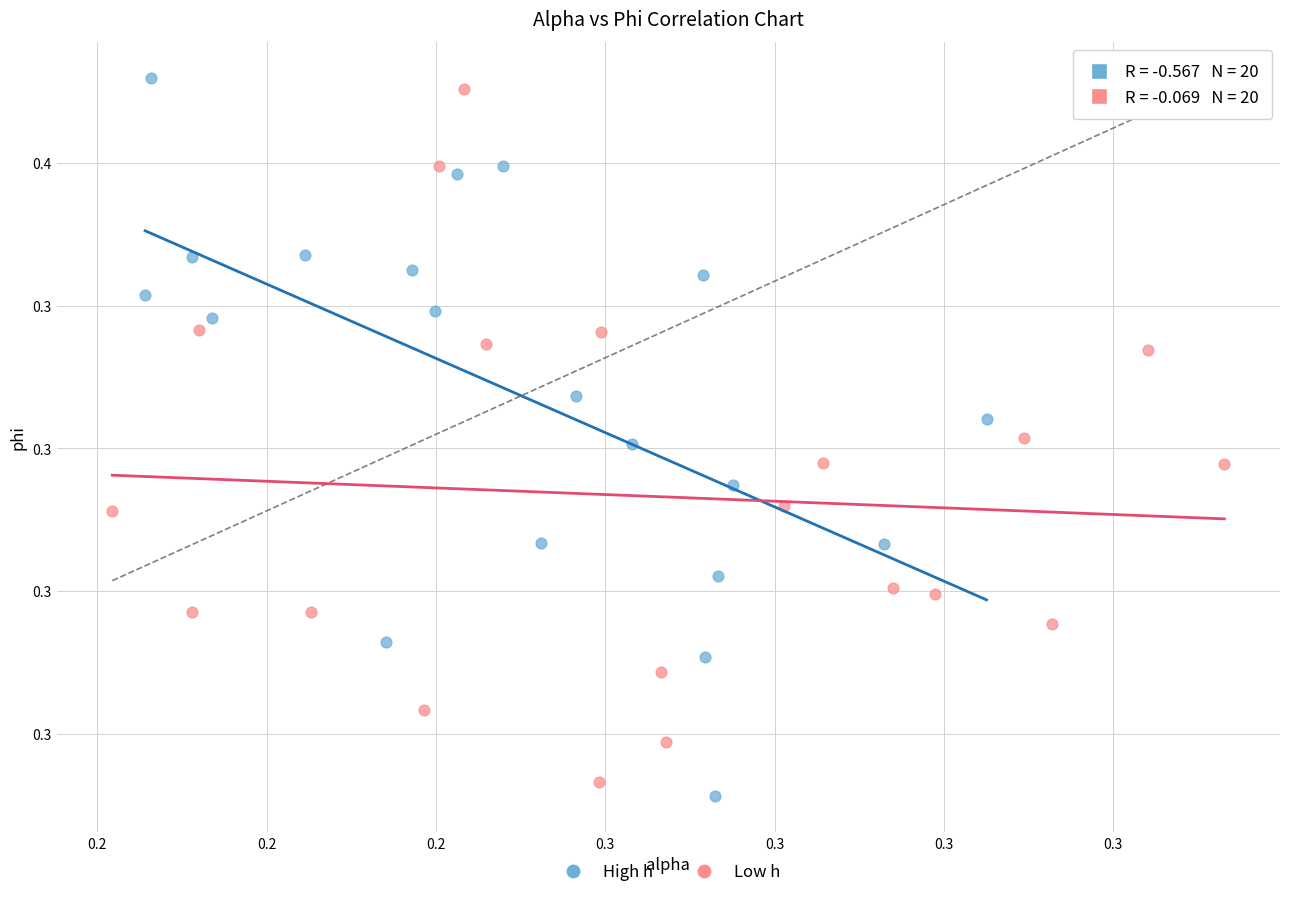

What are all the series names shown in the legend?

High h, Low h